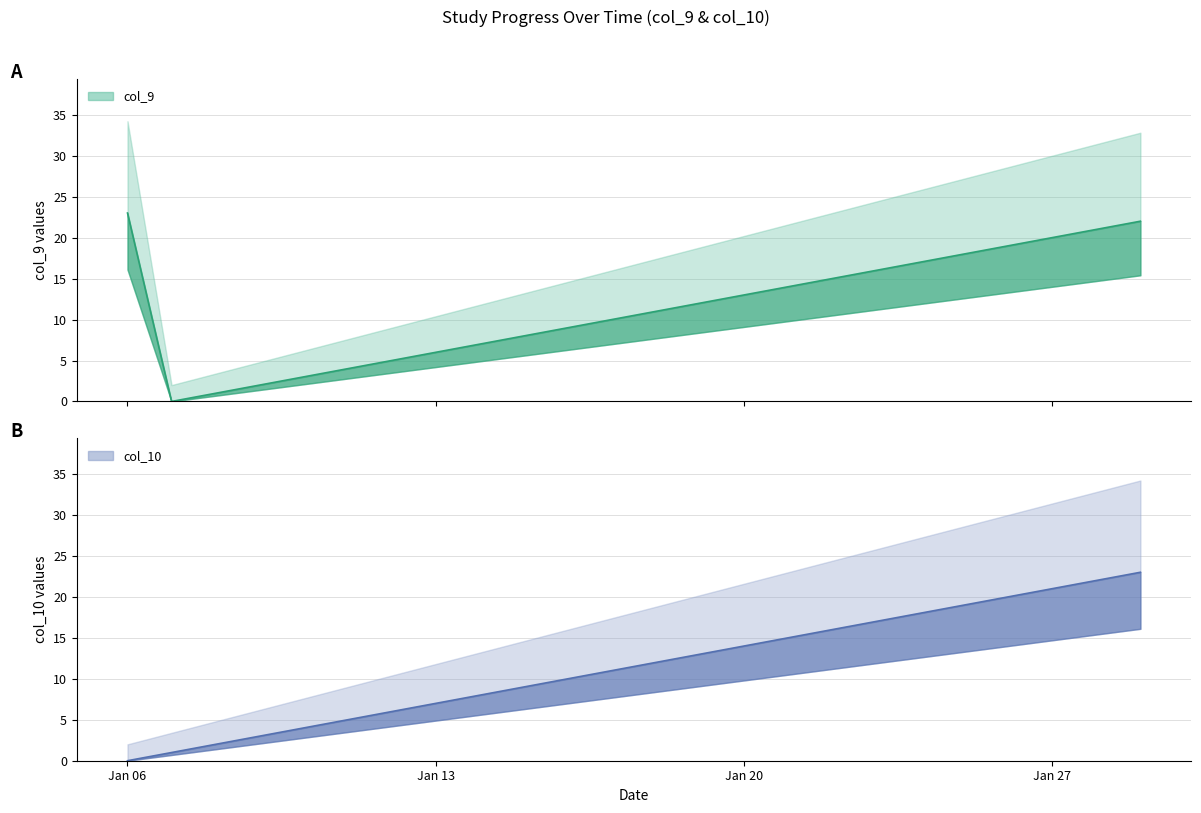

How many data points in col_10 are above 12?

11